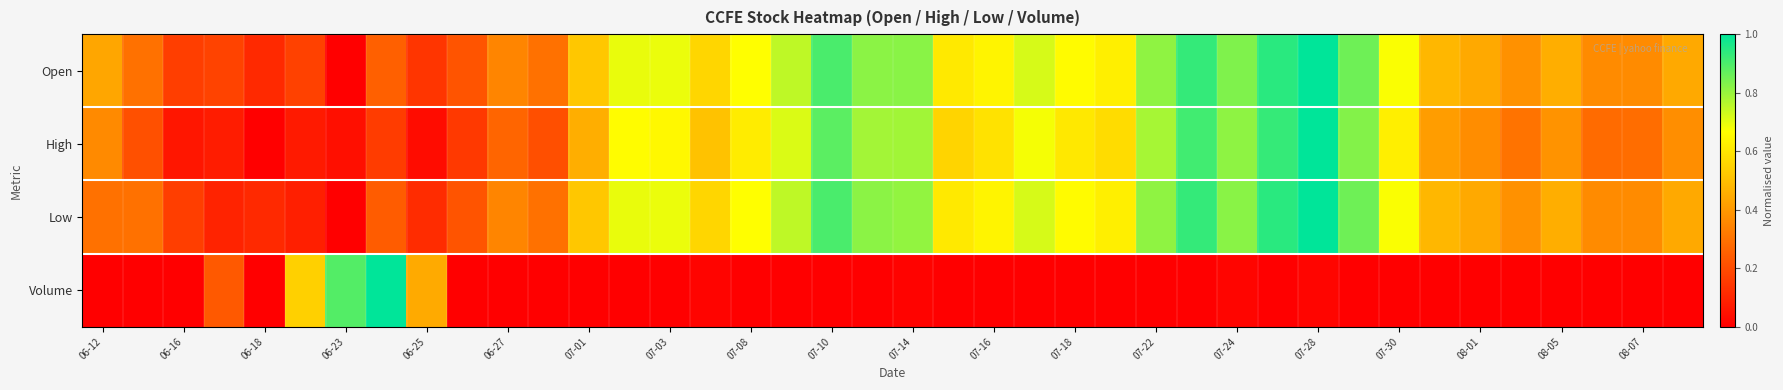

Reading left to right, transcribe all the data shown in this chart.

Open: 0.4	0.3	0.2	0.2	0.1	0.2	0.0	0.3	0.1	0.2	0.3	0.3	0.5	0.7	0.7	0.6	0.7	0.8	0.9	0.8	0.8	0.6	0.6	0.7	0.7	0.6	0.8	0.9	0.8	0.9	1.0	0.9	0.7	0.5	0.4	0.4	0.5	0.4	0.4	0.4
High: 0.4	0.2	0.1	0.1	0.0	0.1	0.0	0.2	0.0	0.2	0.3	0.2	0.5	0.7	0.6	0.5	0.6	0.7	0.9	0.8	0.8	0.6	0.6	0.7	0.6	0.6	0.8	0.9	0.8	0.9	1.0	0.8	0.6	0.4	0.4	0.3	0.4	0.3	0.3	0.4
Low: 0.3	0.3	0.2	0.1	0.1	0.1	0.0	0.2	0.1	0.2	0.3	0.3	0.5	0.7	0.7	0.6	0.7	0.8	0.9	0.8	0.8	0.6	0.6	0.7	0.7	0.6	0.8	0.9	0.8	0.9	1.0	0.9	0.7	0.5	0.4	0.4	0.5	0.4	0.4	0.4
Volume: 0.0	0.0	0.0	0.2	0.0	0.5	0.9	1.0	0.4	0.0	0.0	0.0	0.0	0.0	0.0	0.0	0.0	0.0	0.0	0.0	0.0	0.0	0.0	0.0	0.0	0.0	0.0	0.0	0.0	0.0	0.0	0.0	0.0	0.0	0.0	0.0	0.0	0.0	0.0	0.0